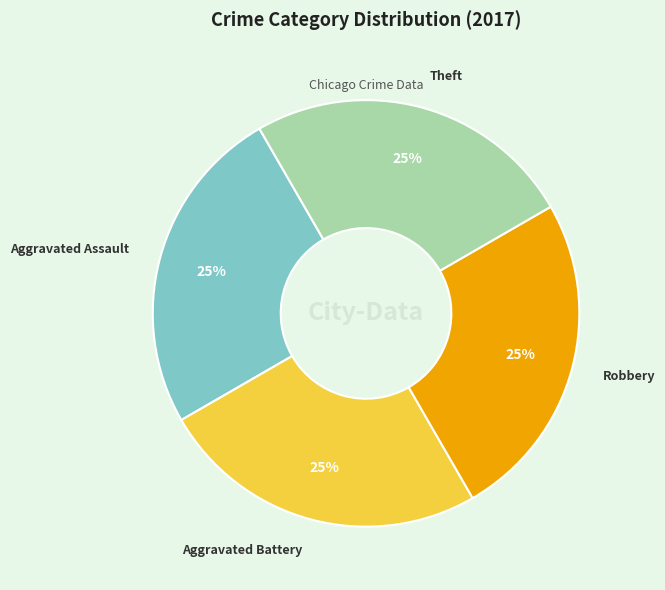

Is there any slice that represents more than half of the pie?

No